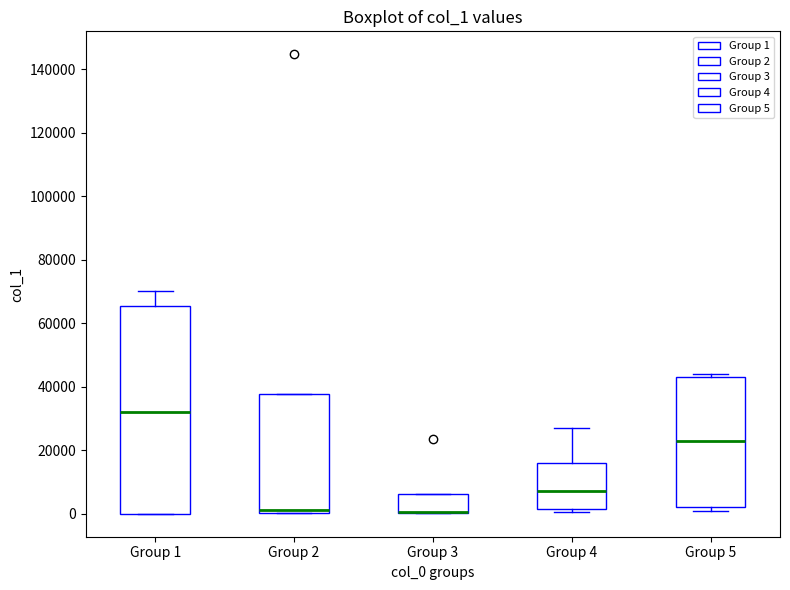

Reading left to right, transcribe this box plot: for each box, give where its median line is, the range the box spans, and where its two whiskers end, as read against the y-axis. The values are not printed on the chart, so give them approximately, as read against the axis.

Group 1: median 32000, box 0 to 66000, whiskers 0 to 70000
Group 2: median 2000, box 0 to 38000, whiskers 0 to 38000
Group 3: median 0 (drawn on the box's lower edge), box 0 to 6000, whiskers 0 to 6000
Group 4: median 8000, box 2000 to 16000, whiskers 0 to 28000
Group 5: median 22000, box 2000 to 44000, whiskers 0 to 44000 (just above the box's upper edge)